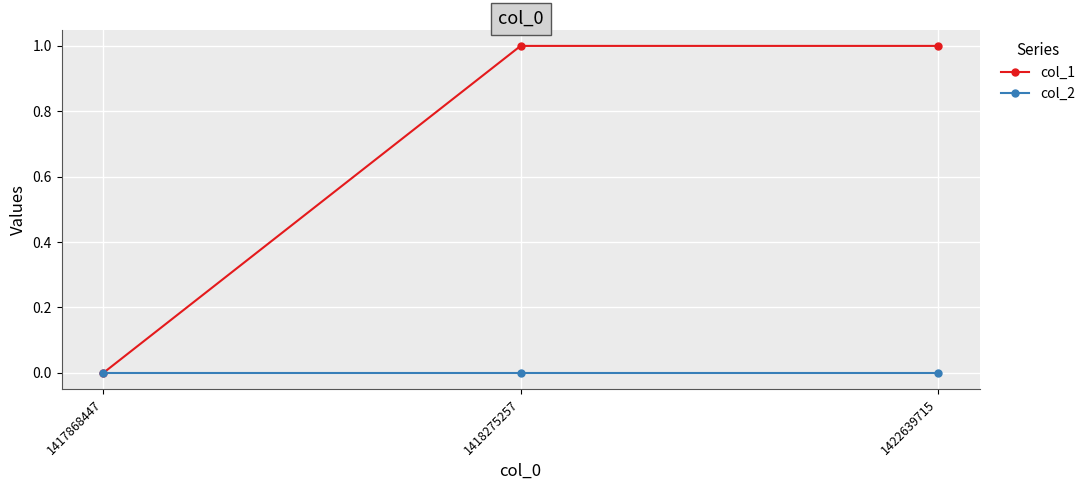

List the series in order of their overall mean, highest first.

col_1, col_2